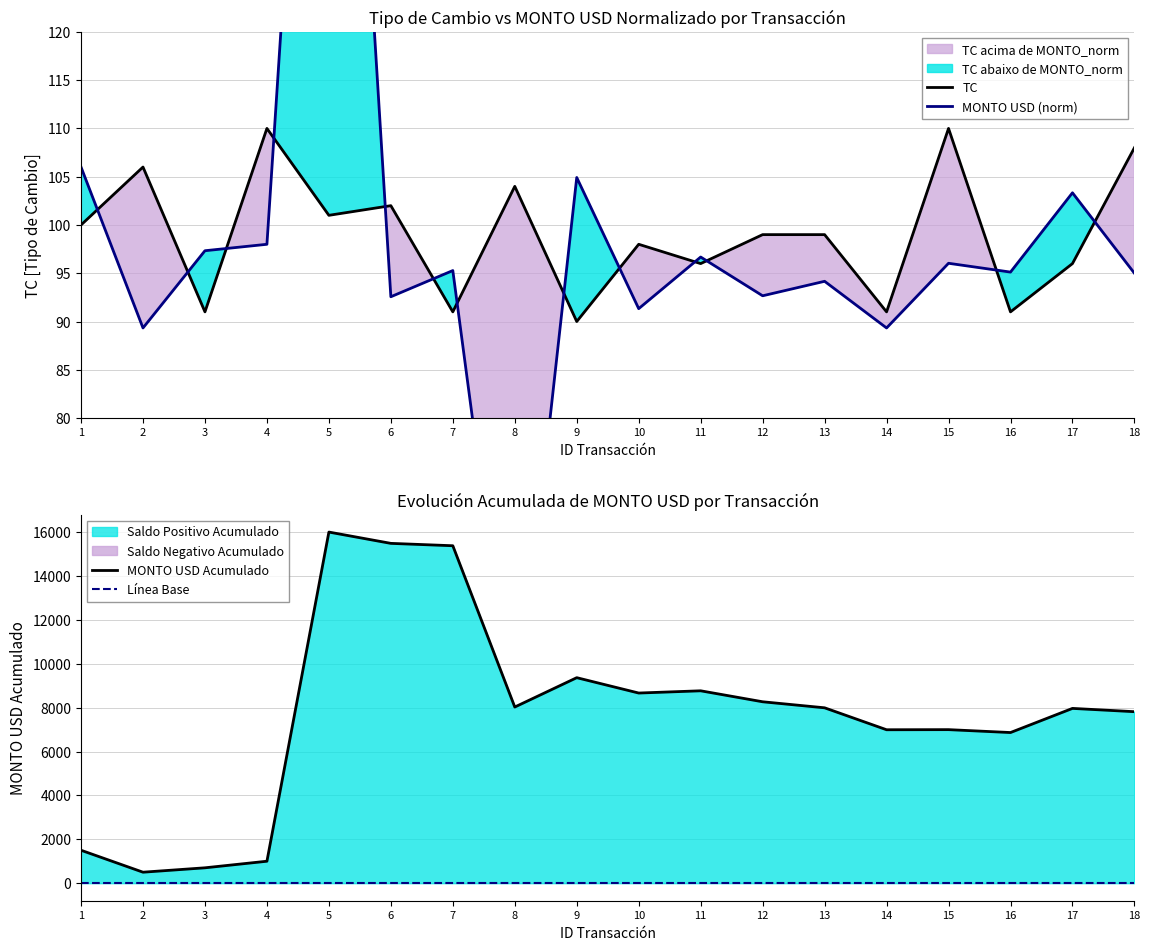

What is the value of the TC point at the 1st from the left?

100.0